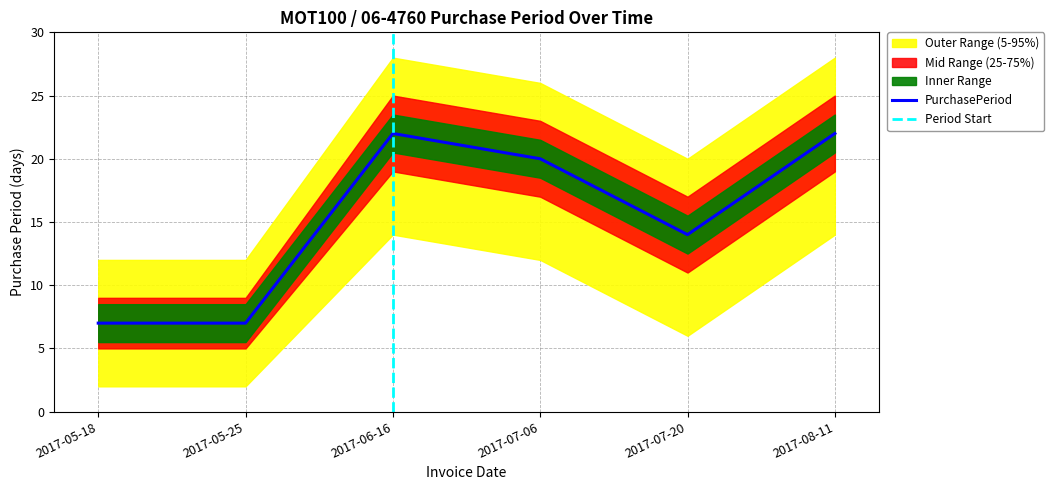

Reading left to right, what are all the values shown in this chart?

7	7	22	20	14	22